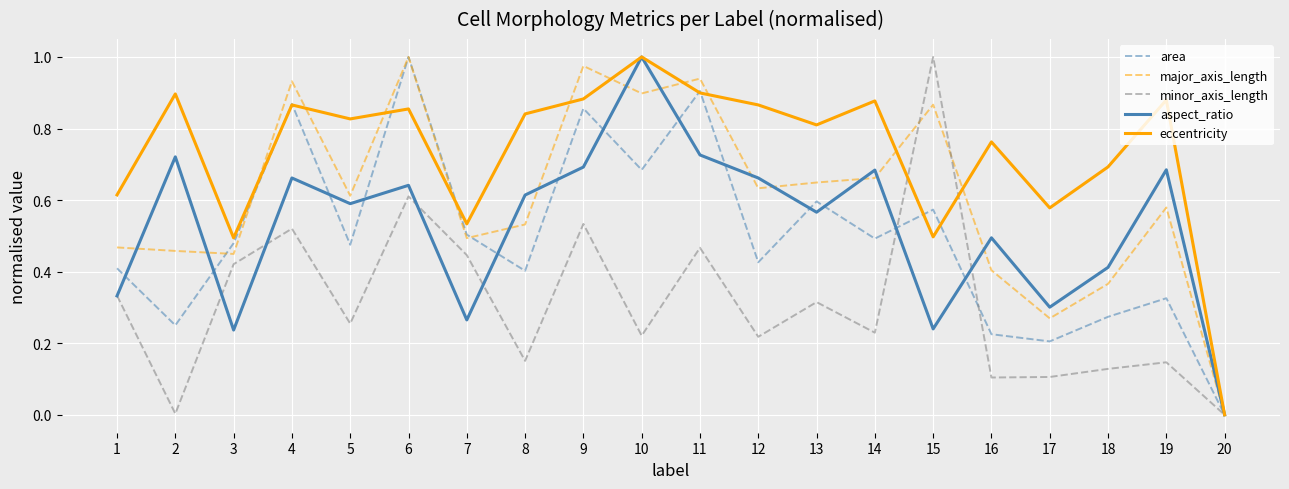

True or false: minor_axis_length and eccentricity intersect in this chart.

True